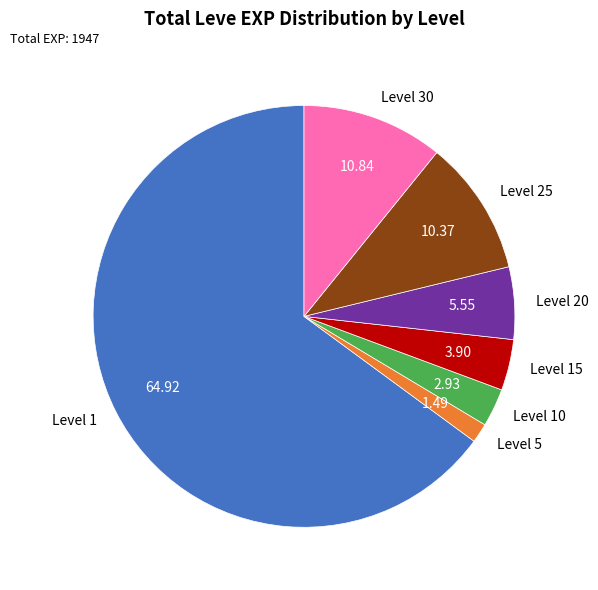

Combined, do Level 30 and Level 5 account for over 50%?

No